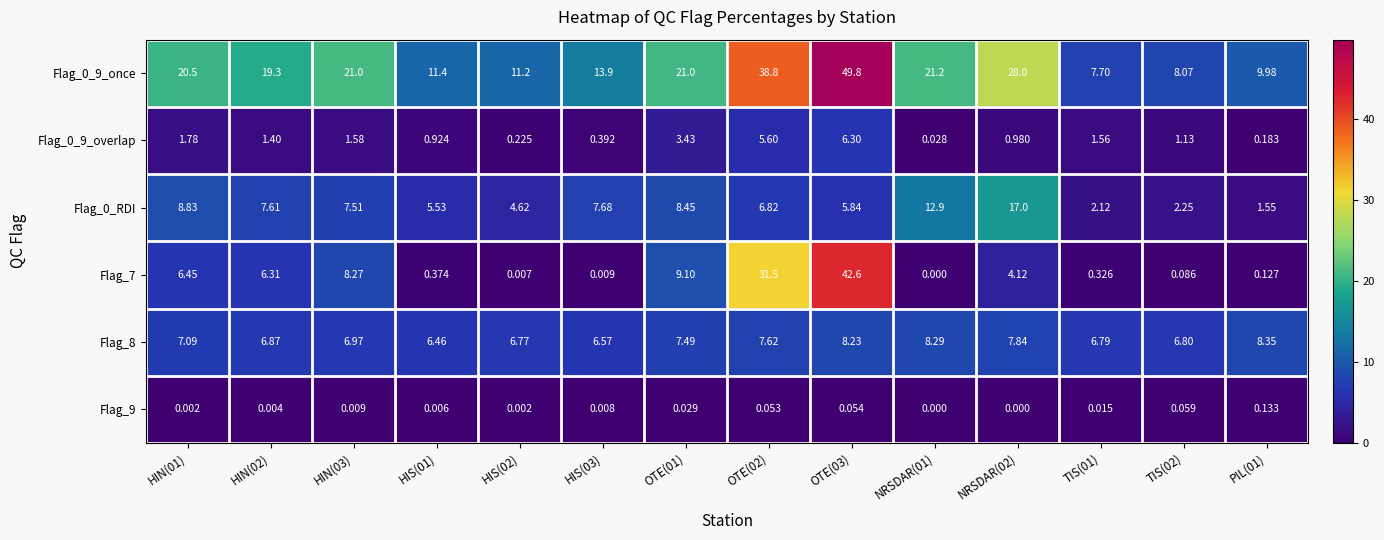

At which category does the chart reach its peak across all series?

OTE(03)